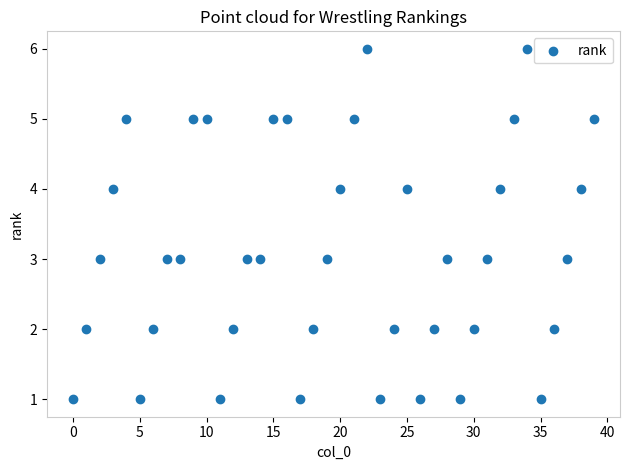

What is the range of Y values (max minus min)?

5